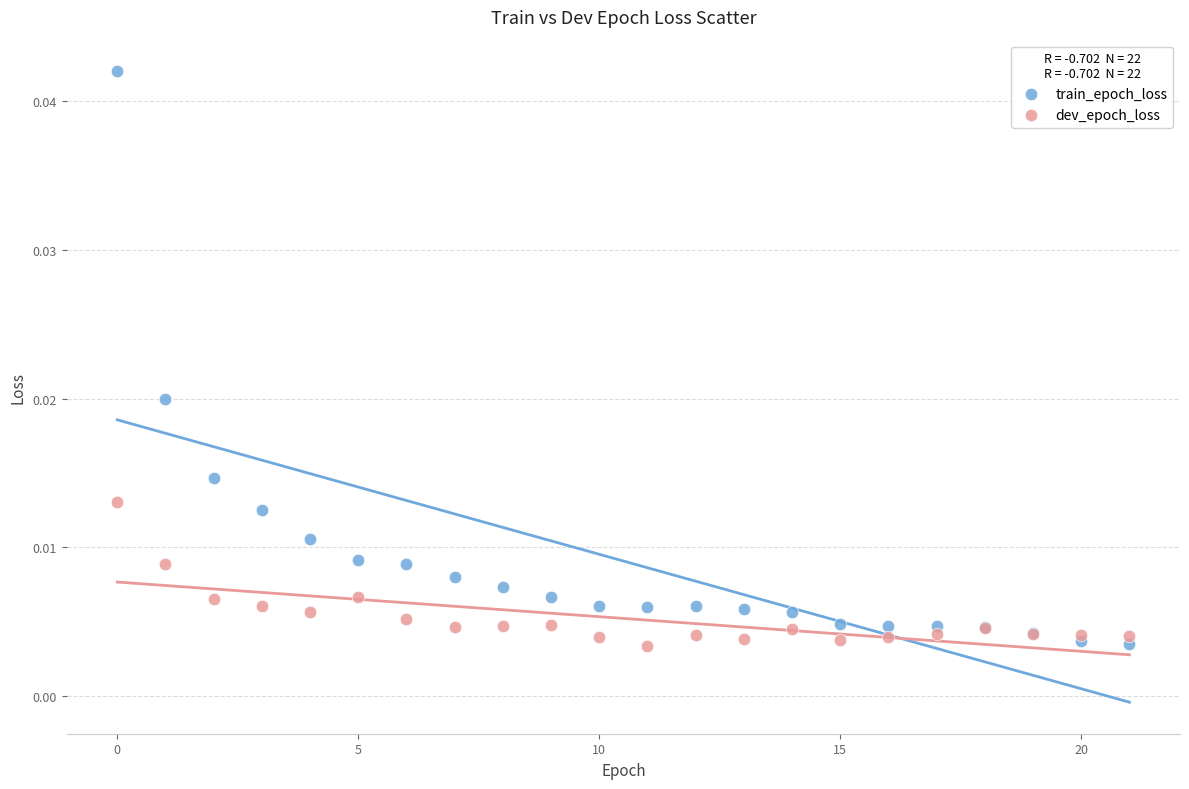

Which series contains the highest Y value?

train_epoch_loss